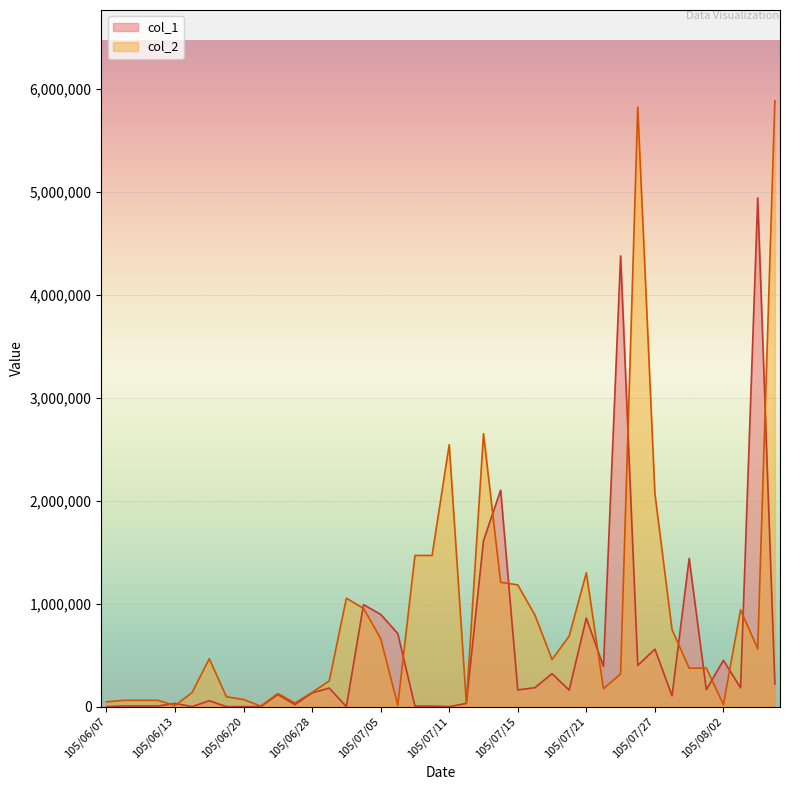

What is the average value of the col_1 series?

545425